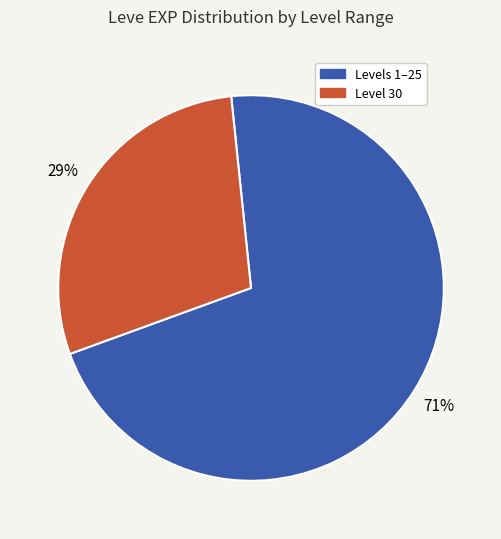

To the nearest percent, what is the difference between the largest and smallest slice percentages?

42%